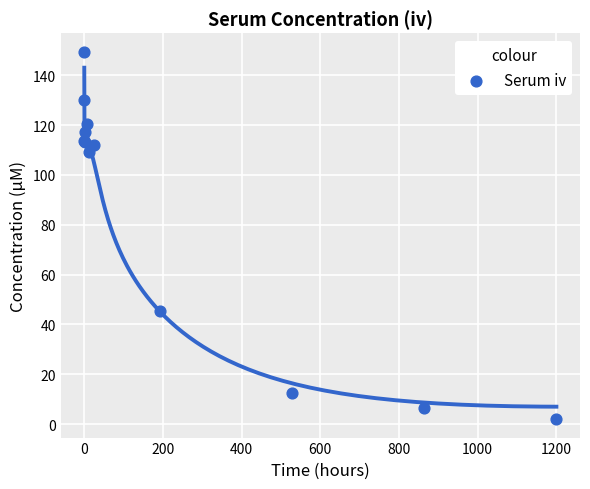

What Y value in the scatter plot is closest to 75?

45.3